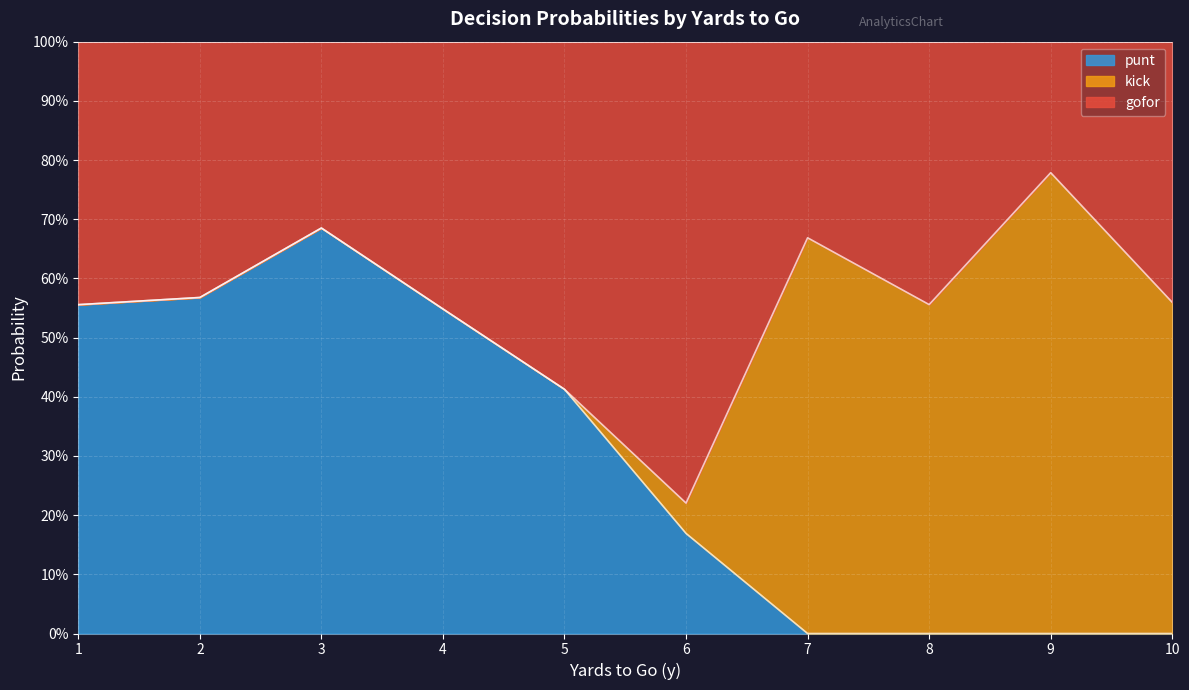

How many series are shown in this chart?

3